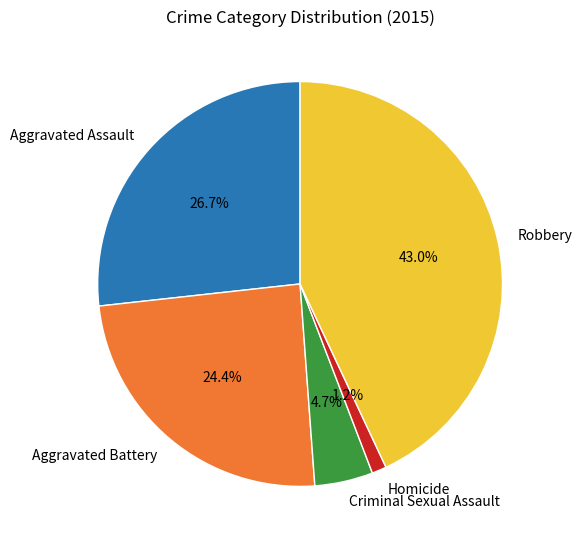

Is it true that Aggravated Battery is 24% of the pie?

True